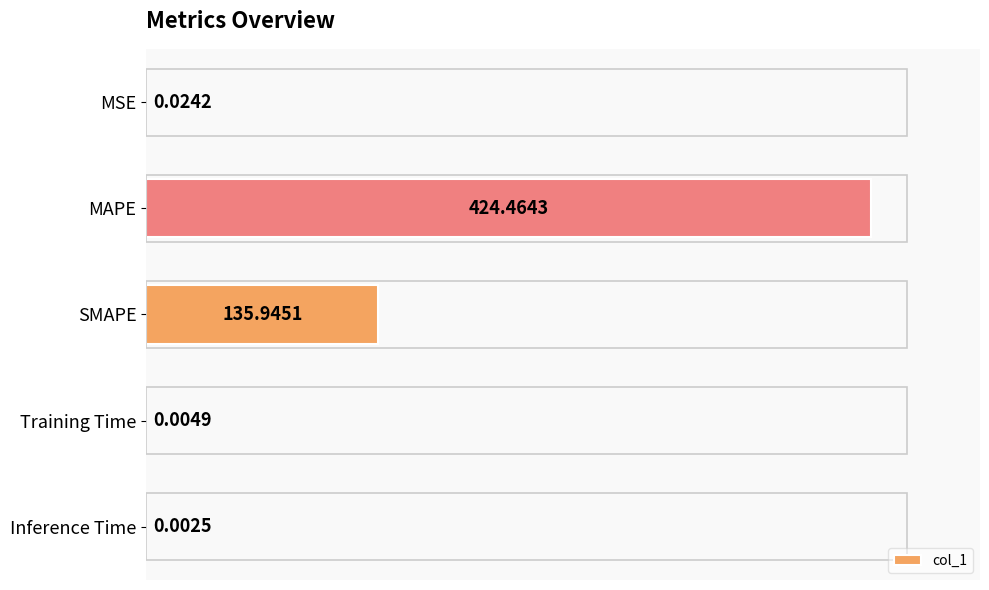

What is the change in value from MAPE to Training Time?

-424.5